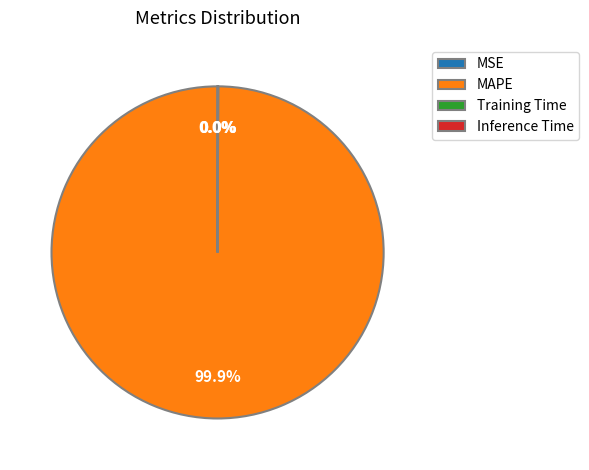

Is there a majority slice in this chart?

Yes